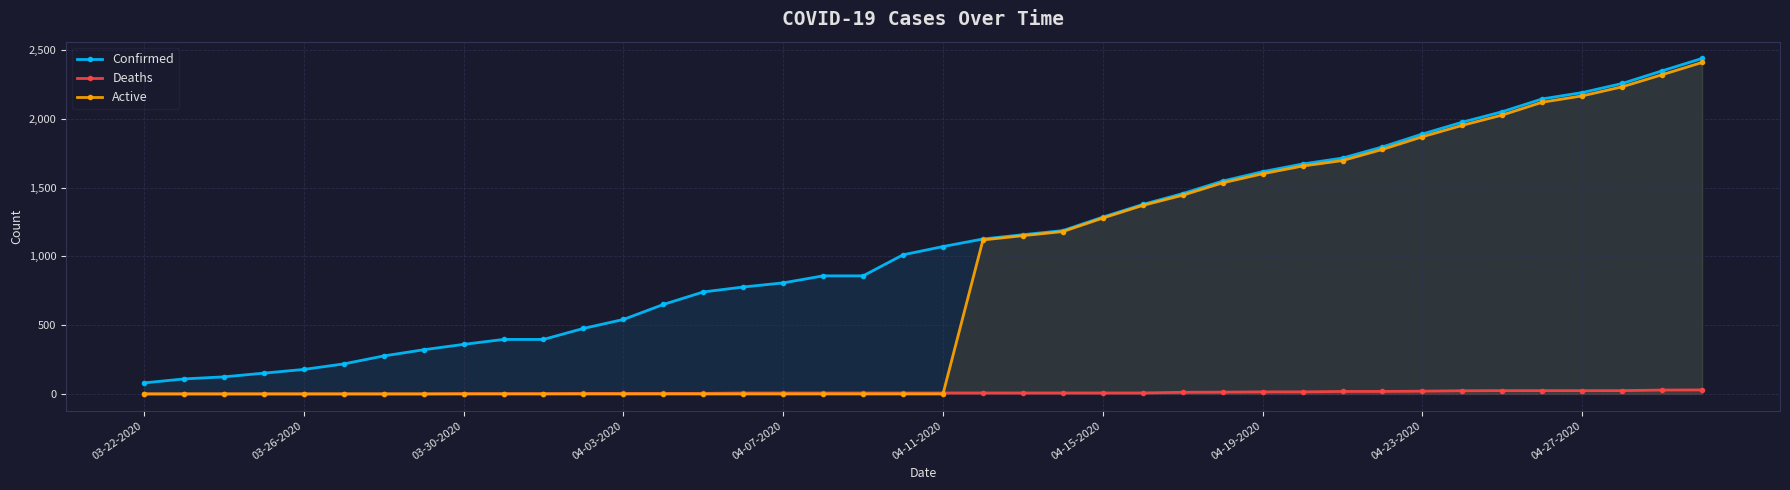

Is it true that Active equals 2166 at 04-27-2020?

True